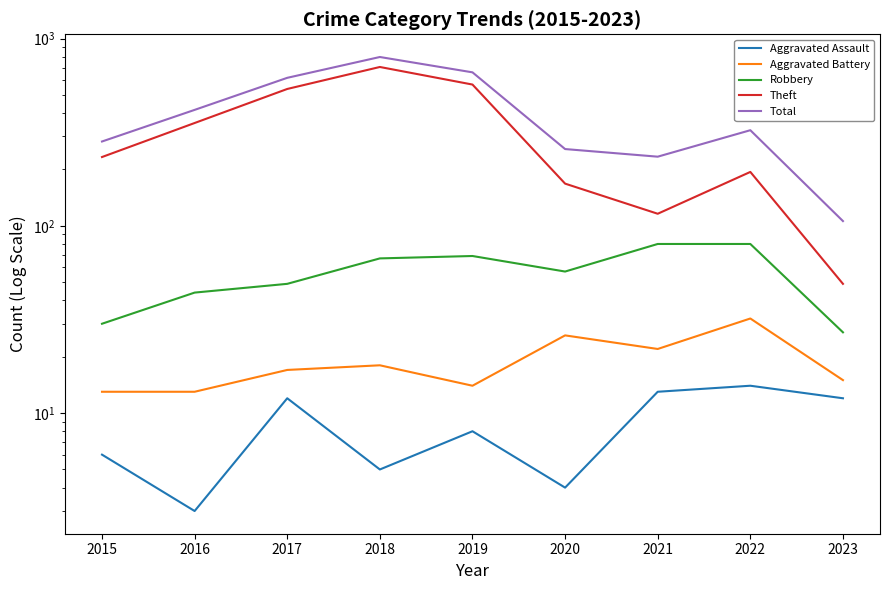

Which series has the largest total across all categories?

Total